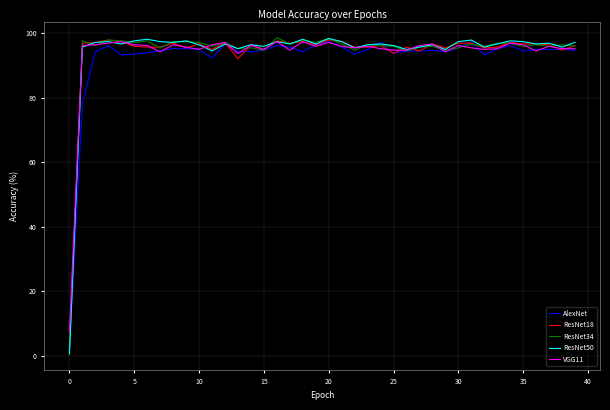

What are all the series names shown in the legend?

AlexNet, ResNet18, ResNet34, ResNet50, VGG11